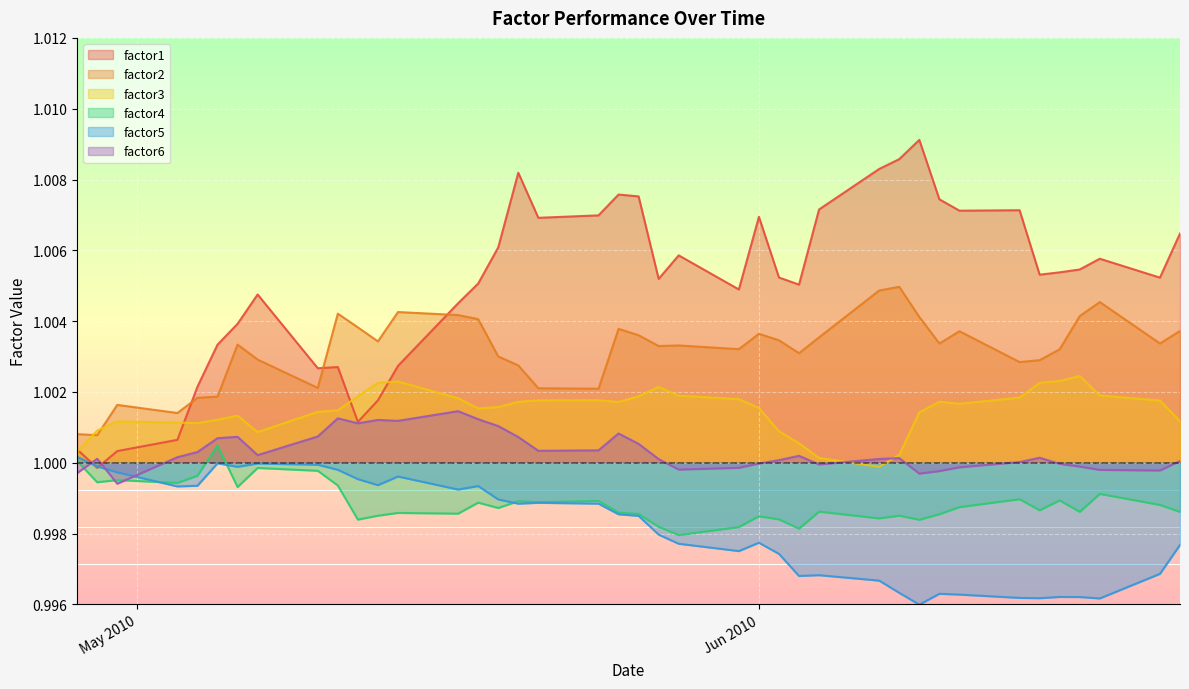

Reading right to left, extract all data points from this chart.

factor1: 1.0	1.0	1.0	1.0	1.0	1.0	1.0	1.0	1.0	1.0	1.0	1.0	1.0	1.0	1.0	1.0	1.0	1.0	1.0	1.0	1.0	1.0	1.0	1.0	1.0	1.0	1.0	1.0	1.0	1.0	1.0	1.0	1.0	1.0	1.0	1.0	1.0	1.0	1.0	1.0
factor2: 1.0	1.0	1.0	1.0	1.0	1.0	1.0	1.0	1.0	1.0	1.0	1.0	1.0	1.0	1.0	1.0	1.0	1.0	1.0	1.0	1.0	1.0	1.0	1.0	1.0	1.0	1.0	1.0	1.0	1.0	1.0	1.0	1.0	1.0	1.0	1.0	1.0	1.0	1.0	1.0
factor3: 1.0	1.0	1.0	1.0	1.0	1.0	1.0	1.0	1.0	1.0	1.0	1.0	1.0	1.0	1.0	1.0	1.0	1.0	1.0	1.0	1.0	1.0	1.0	1.0	1.0	1.0	1.0	1.0	1.0	1.0	1.0	1.0	1.0	1.0	1.0	1.0	1.0	1.0	1.0	1.0
factor4: 1.0	1.0	1.0	1.0	1.0	1.0	1.0	1.0	1.0	1.0	1.0	1.0	1.0	1.0	1.0	1.0	1.0	1.0	1.0	1.0	1.0	1.0	1.0	1.0	1.0	1.0	1.0	1.0	1.0	1.0	1.0	1.0	1.0	1.0	1.0	1.0	1.0	1.0	1.0	1.0
factor5: 1.0	1.0	1.0	1.0	1.0	1.0	1.0	1.0	1.0	1.0	1.0	1.0	1.0	1.0	1.0	1.0	1.0	1.0	1.0	1.0	1.0	1.0	1.0	1.0	1.0	1.0	1.0	1.0	1.0	1.0	1.0	1.0	1.0	1.0	1.0	1.0	1.0	1.0	1.0	1.0
factor6: 1.0	1.0	1.0	1.0	1.0	1.0	1.0	1.0	1.0	1.0	1.0	1.0	1.0	1.0	1.0	1.0	1.0	1.0	1.0	1.0	1.0	1.0	1.0	1.0	1.0	1.0	1.0	1.0	1.0	1.0	1.0	1.0	1.0	1.0	1.0	1.0	1.0	1.0	1.0	1.0